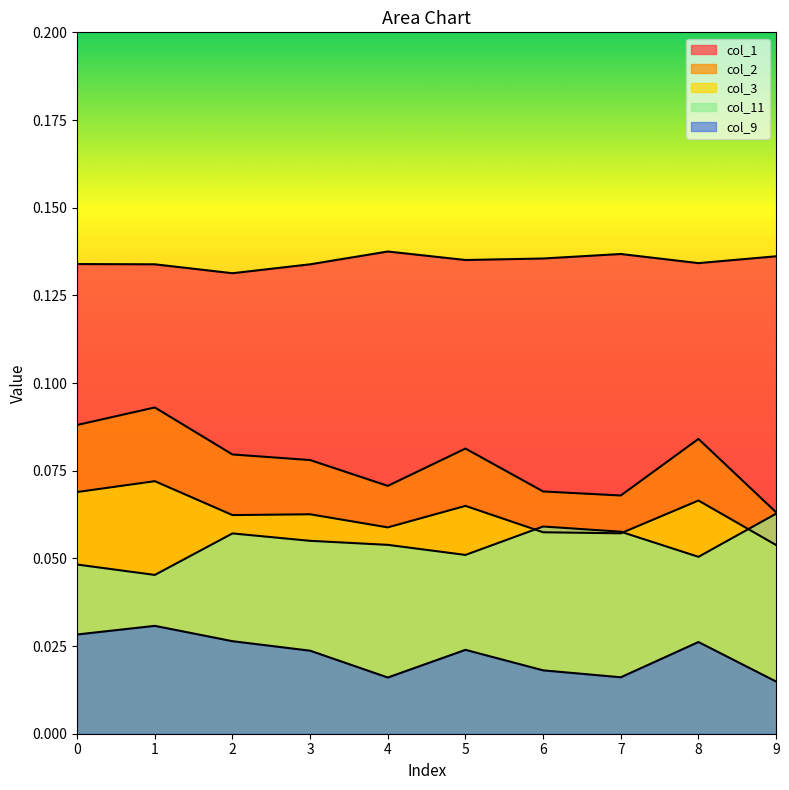

True or false: col_1 and col_2 cross at least once.

False